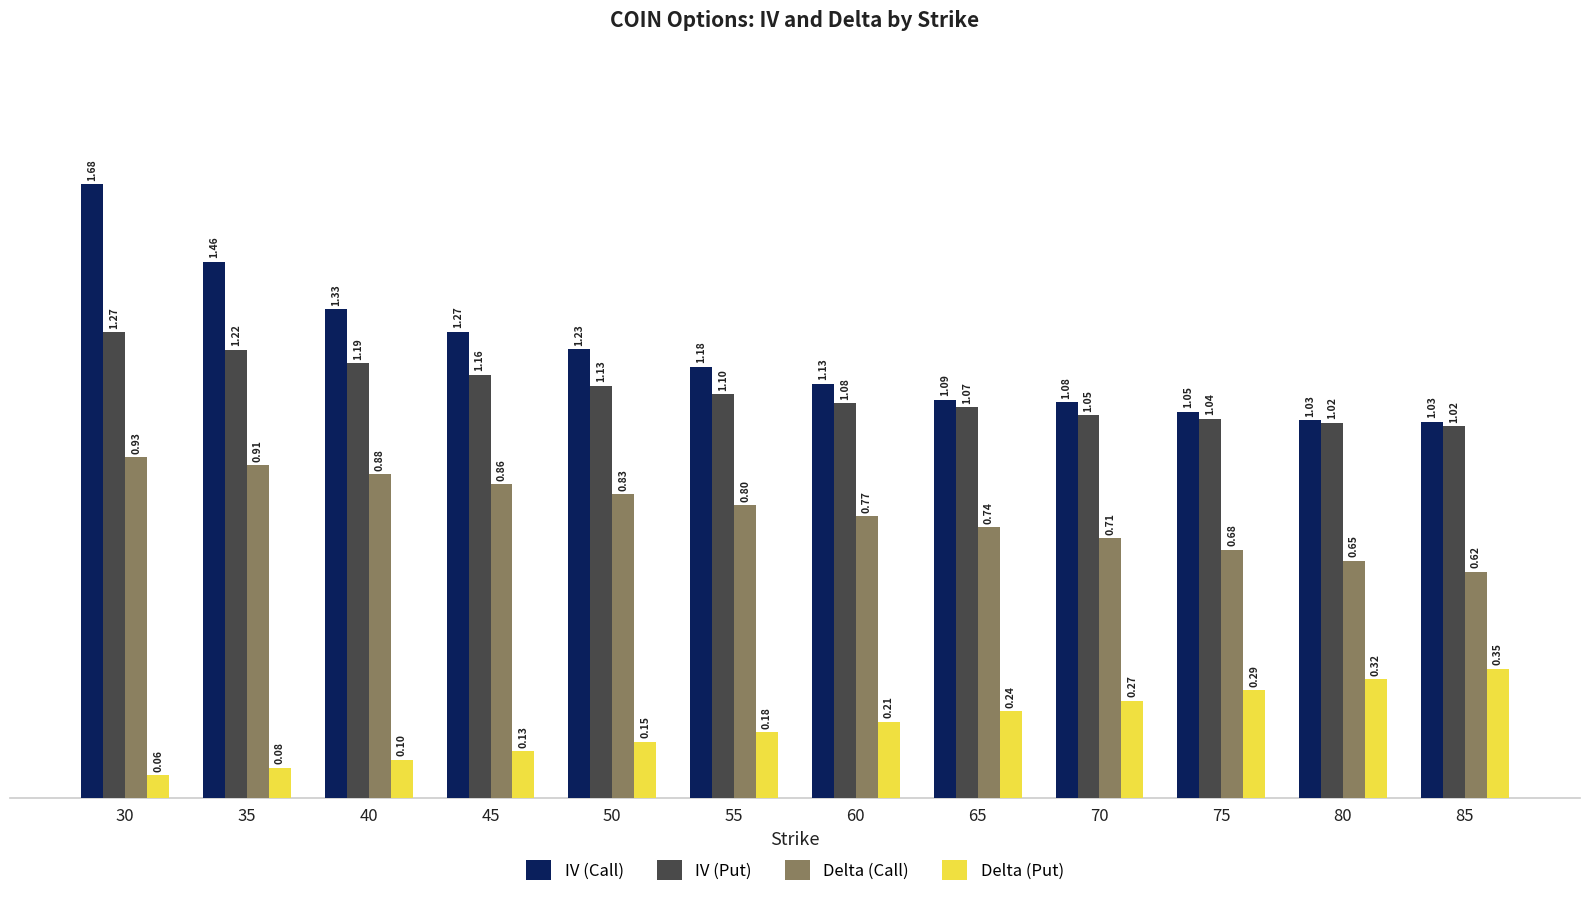

What are all the series names shown in the legend?

IV (Call), IV (Put), Delta (Call), Delta (Put)